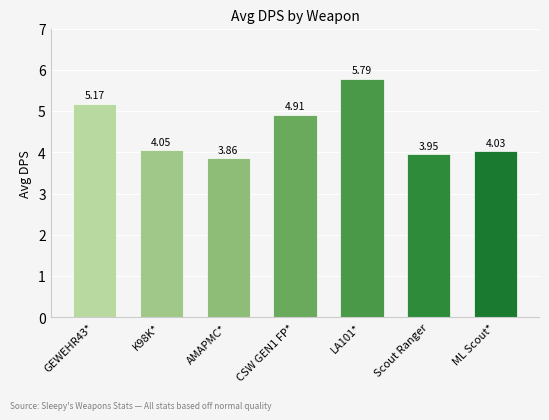

What is the sum of all values?

31.8